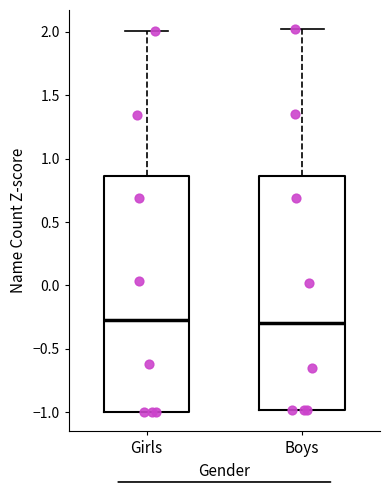

Reading left to right, transcribe this box plot: for each box, give where its median line is, the range the box spans, and where its two whiskers end, as read against the y-axis. The values are not printed on the chart, so give them approximately, as read against the axis.

Girls: median -0.25, box -1.00 to 0.85, whiskers -1.00 to 2.00
Boys: median -0.30, box -1.00 to 0.85, whiskers -1.00 to 2.00